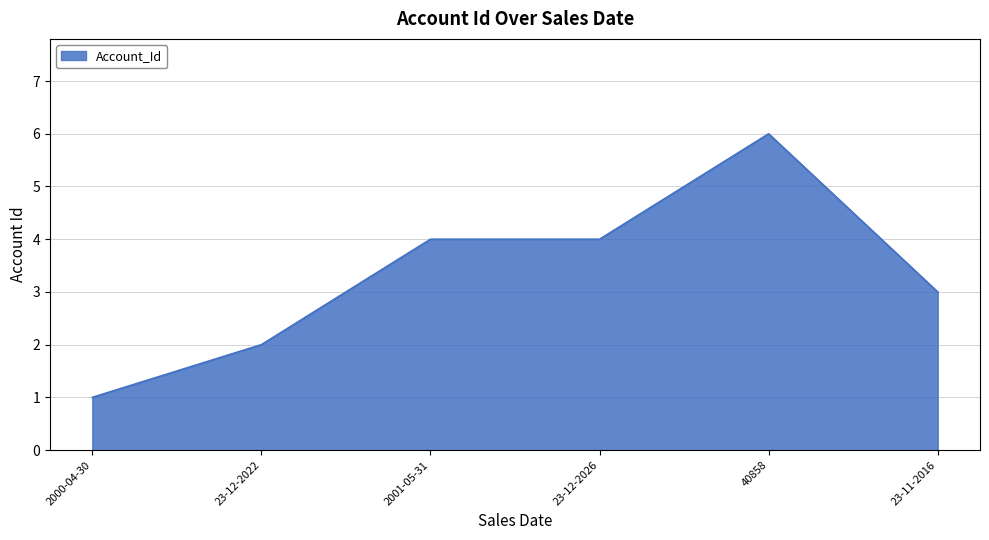

What position from the left is 23-12-2026?

4